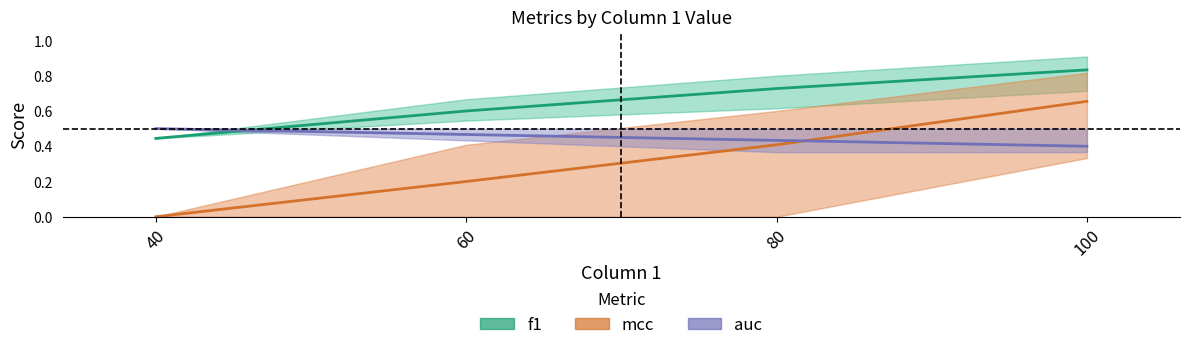

What is the total value across all series at 60?

1.3